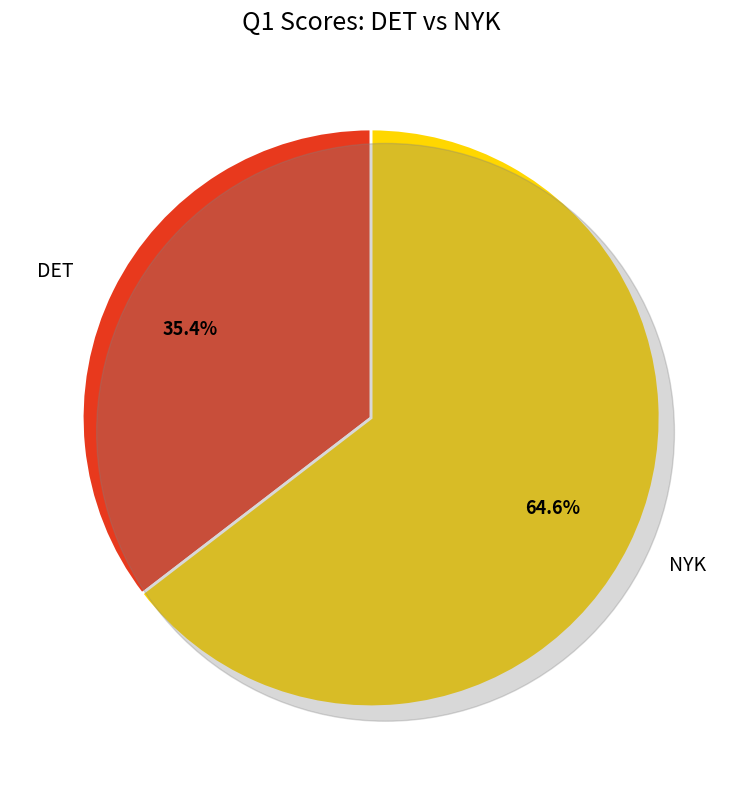

How many segments does this pie chart have?

2